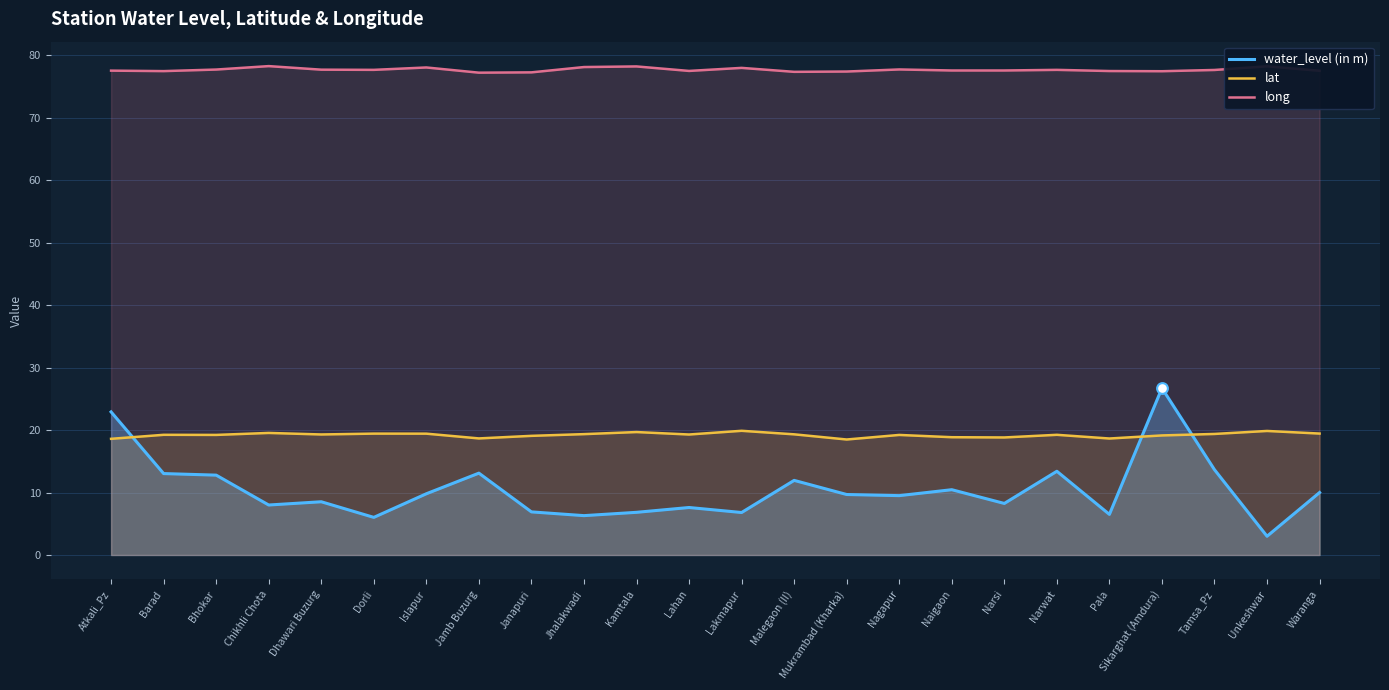

Which series has the largest Y range (max minus min)?

water_level (in m)